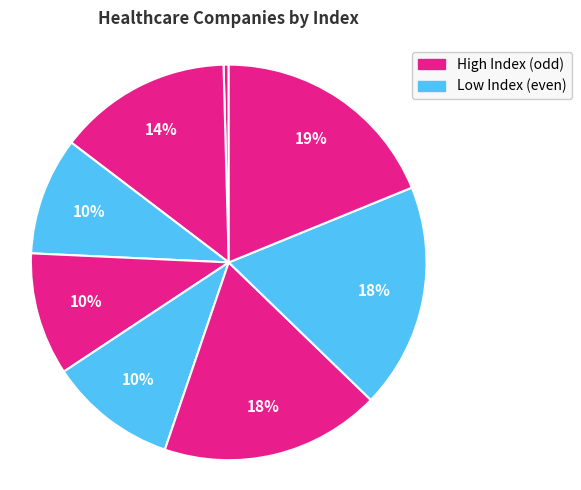

How many segments does this pie chart have?

8